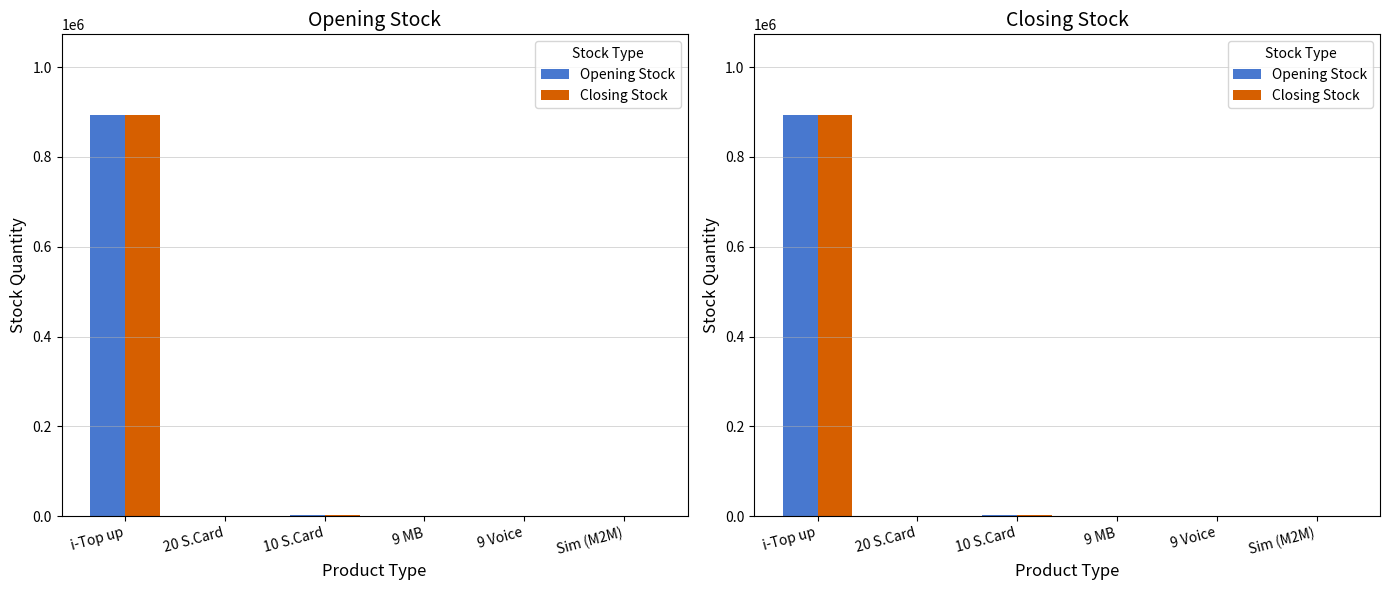

What is the difference between the maximum and minimum values in the Opening Stock series?

893692